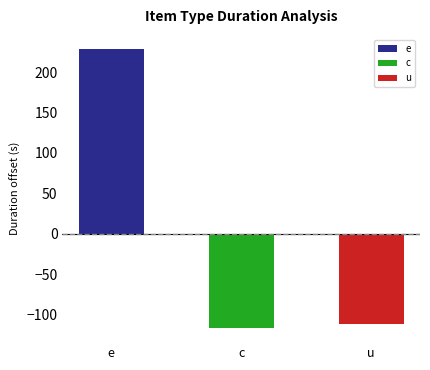

Are the bars grouped side by side (vs. stacked)?

No